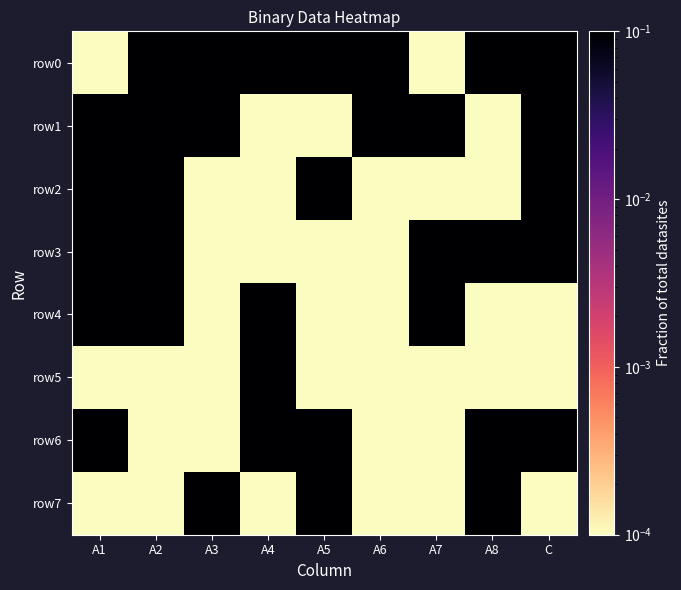

Reading left to right, transcribe all the data shown in this chart.

row0: A1=0.0	A2=1.0	A3=1.0	A4=1.0	A5=1.0	A6=1.0	A7=0.0	A8=1.0	C=1.0
row1: A1=1.0	A2=1.0	A3=1.0	A4=0.0	A5=0.0	A6=1.0	A7=1.0	A8=0.0	C=1.0
row2: A1=1.0	A2=1.0	A3=0.0	A4=0.0	A5=1.0	A6=0.0	A7=0.0	A8=0.0	C=1.0
row3: A1=1.0	A2=1.0	A3=0.0	A4=0.0	A5=0.0	A6=0.0	A7=1.0	A8=1.0	C=1.0
row4: A1=1.0	A2=1.0	A3=0.0	A4=1.0	A5=0.0	A6=0.0	A7=1.0	A8=0.0	C=0.0
row5: A1=0.0	A2=0.0	A3=0.0	A4=1.0	A5=0.0	A6=0.0	A7=0.0	A8=0.0	C=0.0
row6: A1=1.0	A2=0.0	A3=0.0	A4=1.0	A5=1.0	A6=0.0	A7=0.0	A8=1.0	C=1.0
row7: A1=0.0	A2=0.0	A3=1.0	A4=0.0	A5=1.0	A6=0.0	A7=0.0	A8=1.0	C=0.0